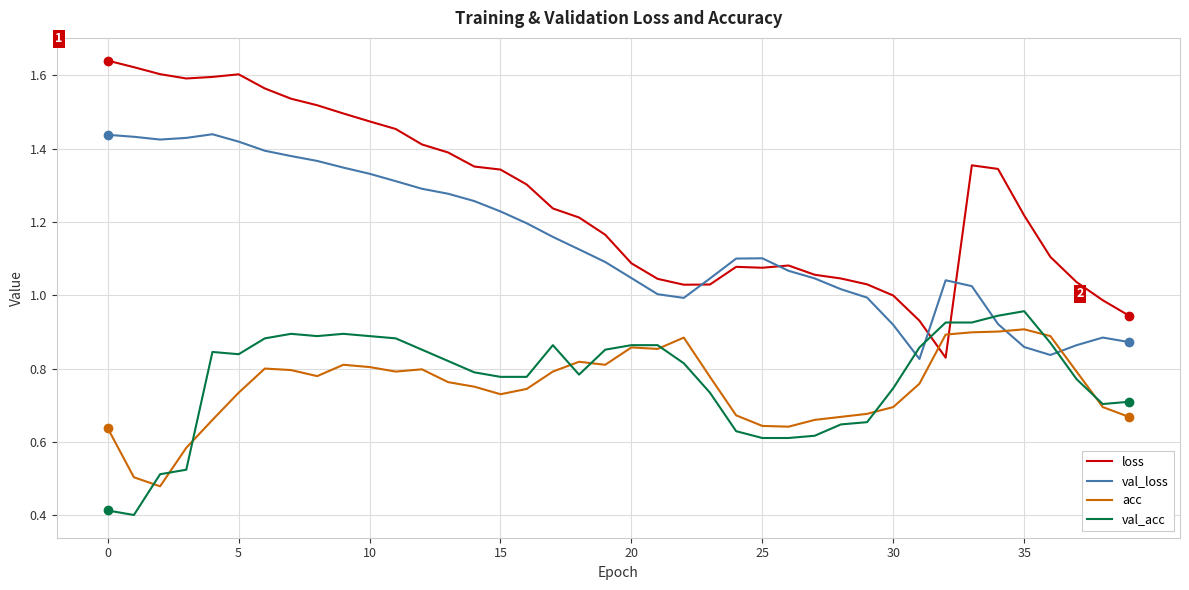

How many intersections are there between acc and loss?

2